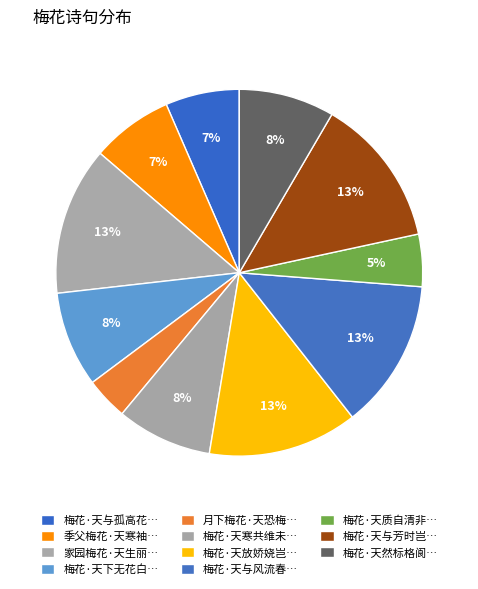

How many segments does this pie chart have?

11